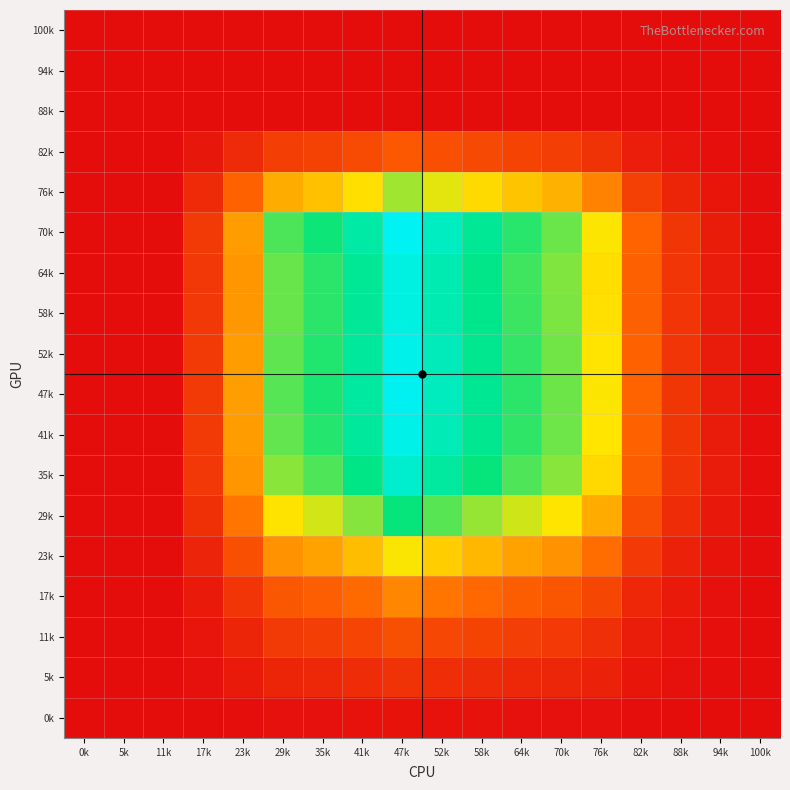

What is the total value across all series at 58k?

0.8